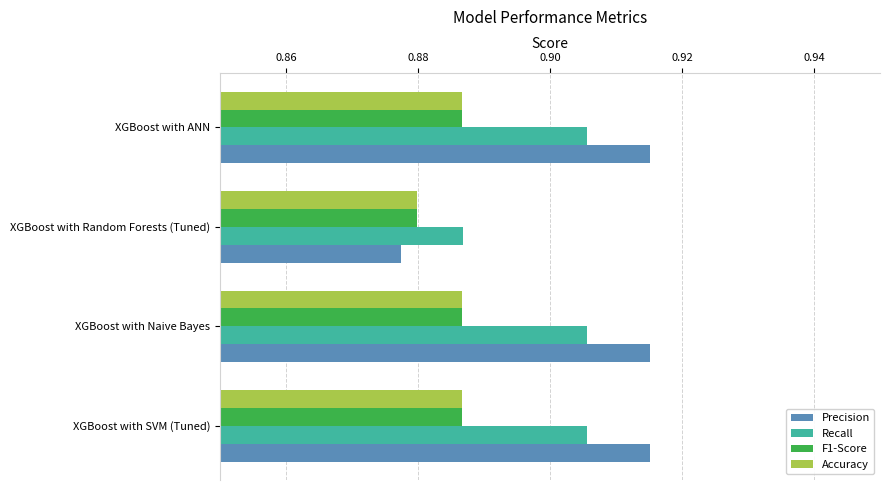

Where is F1-Score nearest to the value 0?

XGBoost with Random Forests (Tuned)